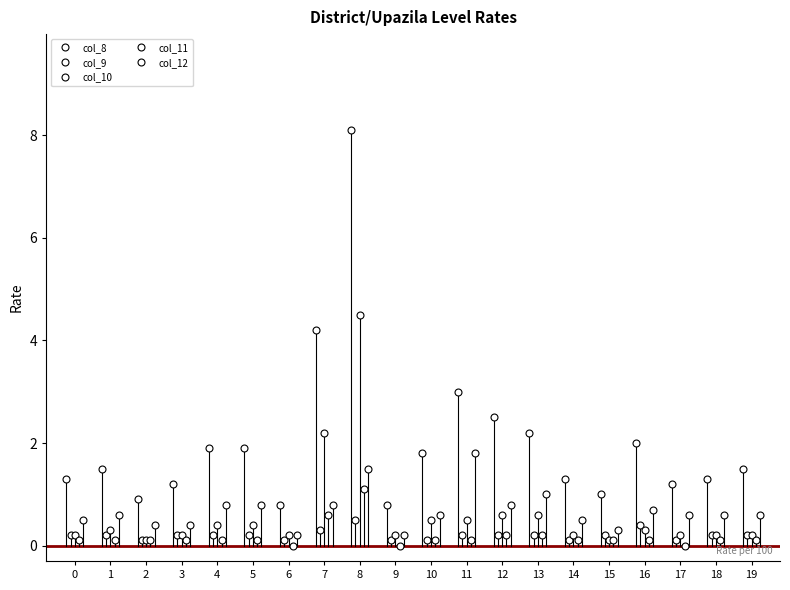

How many series are shown in this chart?

5